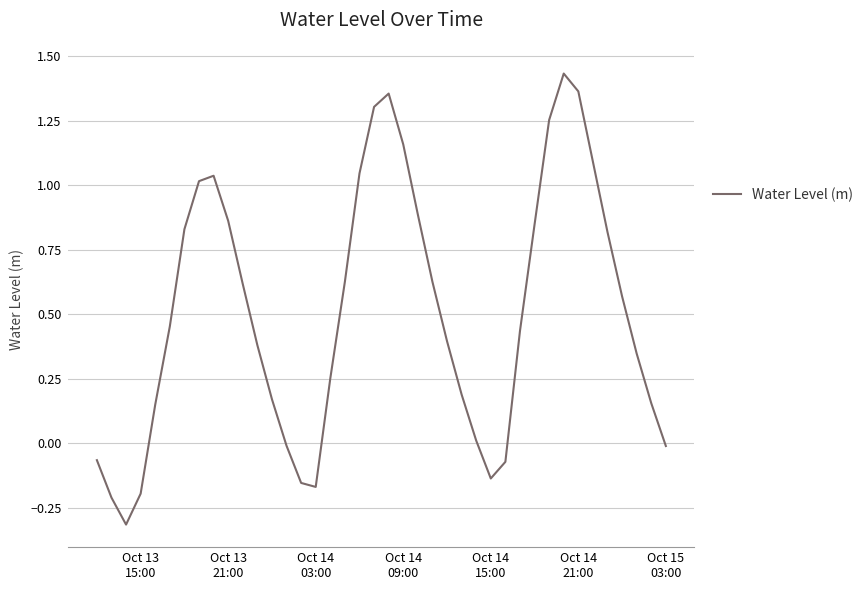

What is the smallest value displayed?

-0.3